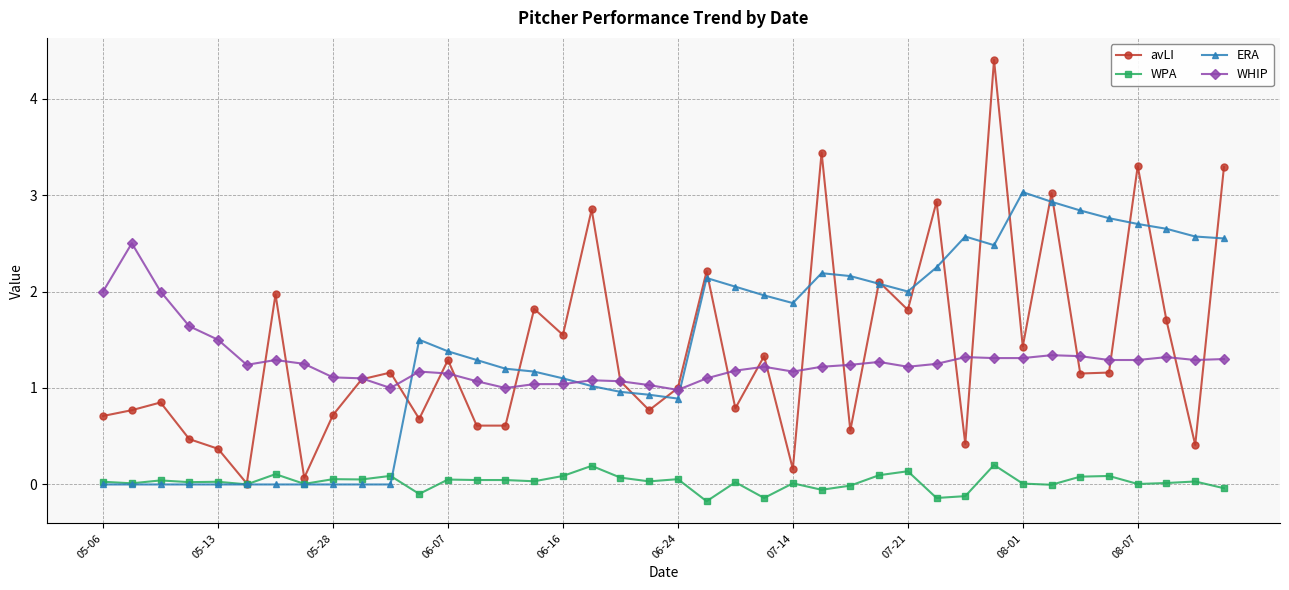

Count the number of data series in this chart.

4